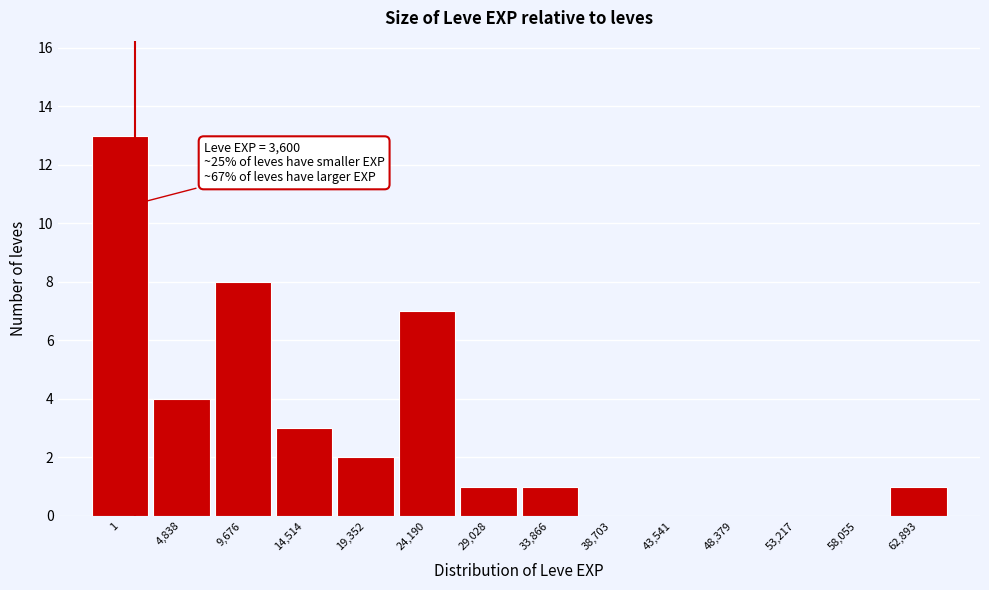

Reading right to left, what are all the values shown in this chart?

62,893=1	58,055=0	53,217=0	48,379=0	43,541=0	38,703=0	33,866=1	29,028=1	24,190=7	19,352=2	14,514=3	9,676=8	4,838=4	1=13